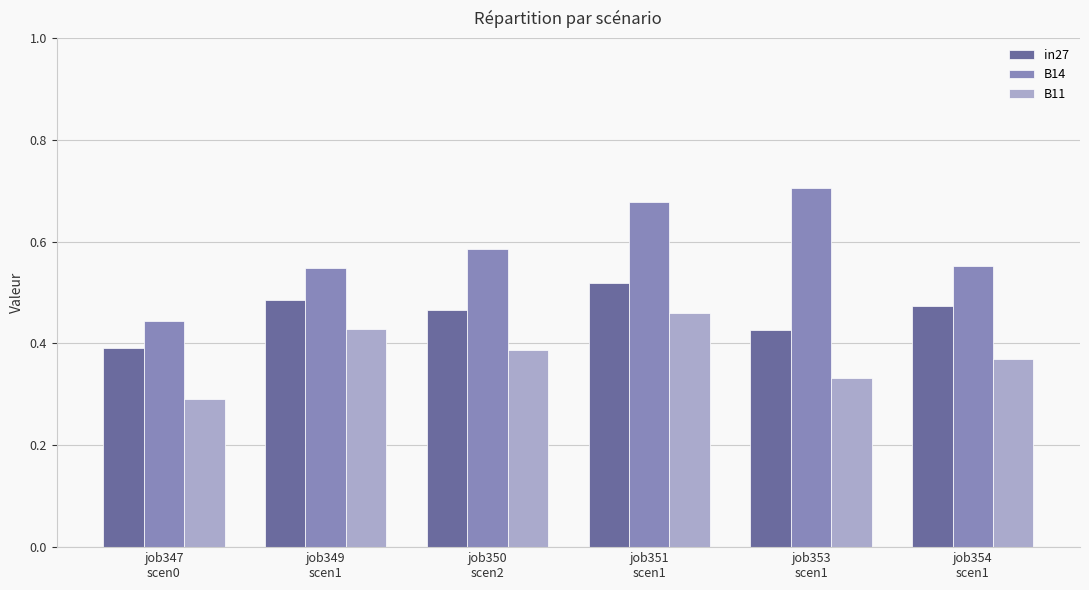

Does the chart contain any negative values?

No